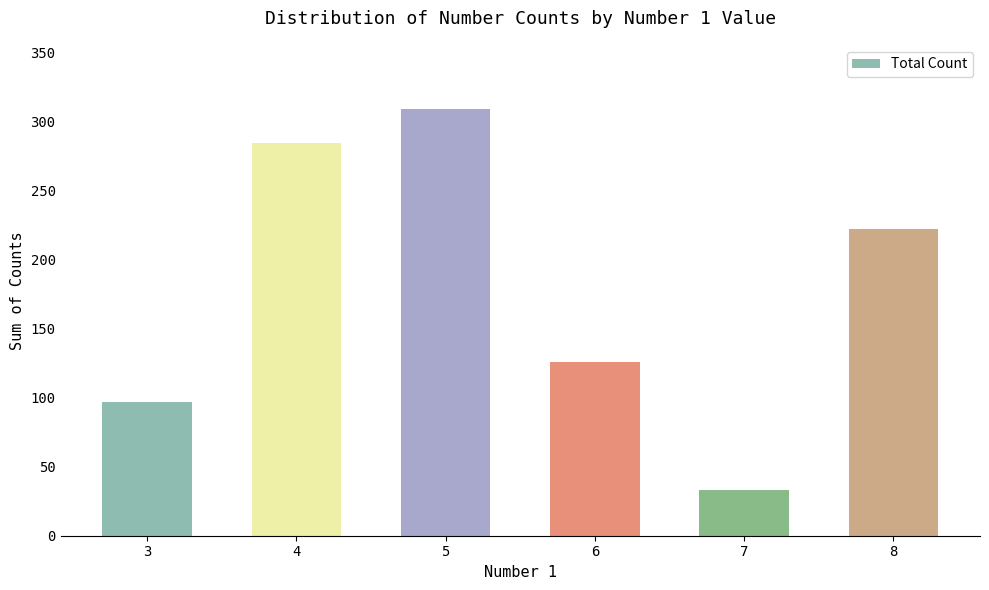

Which label corresponds to the smallest value in the chart?

7